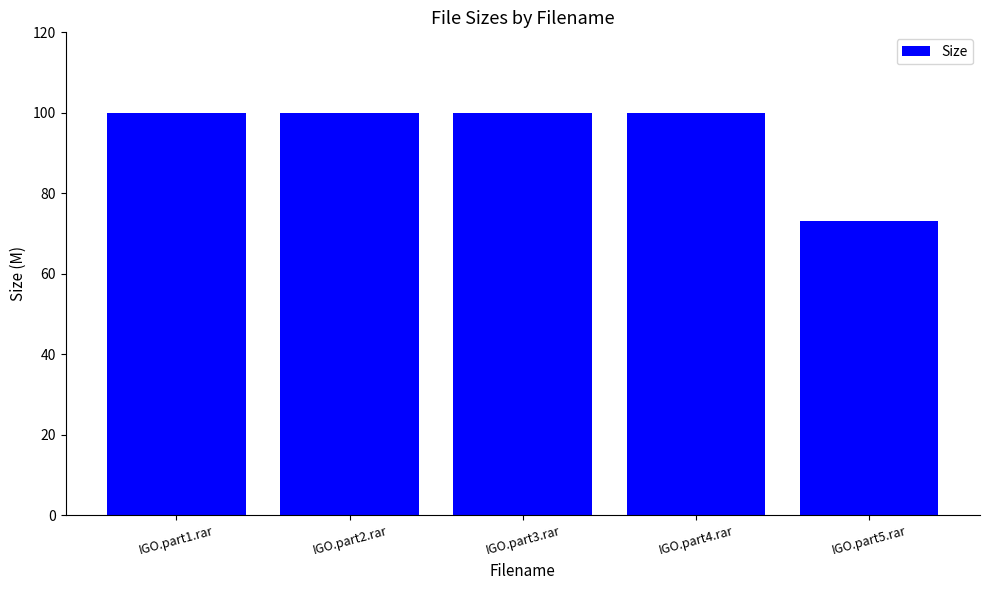

What is the difference between the maximum and minimum values?

27.0